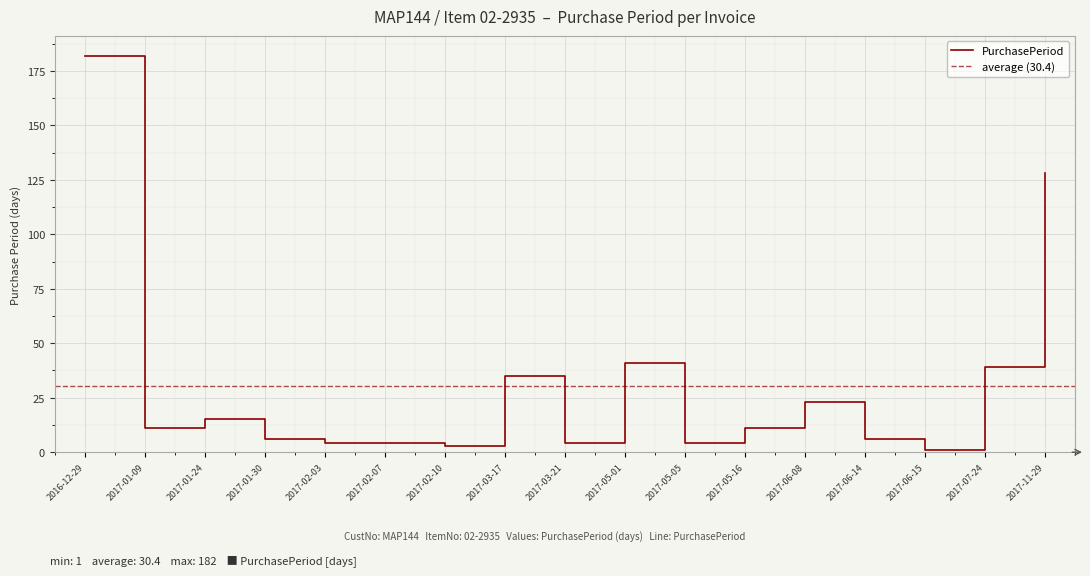

Is it true that the value at 2017-02-10 is 2?

False